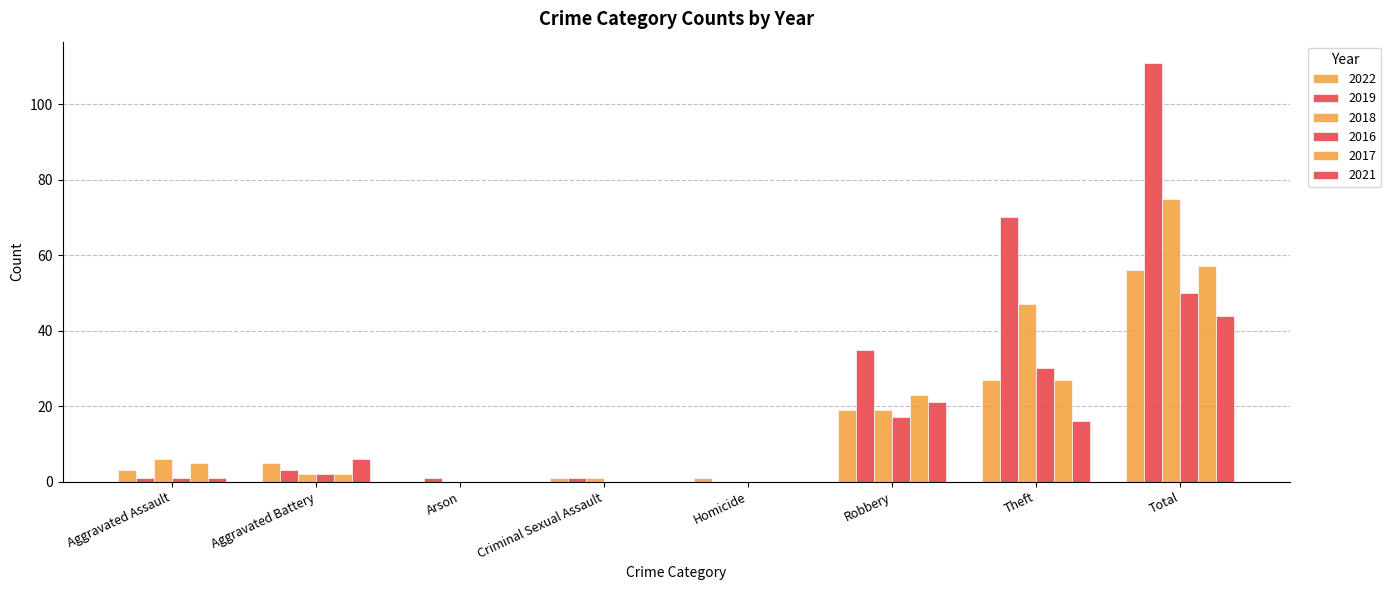

What is the difference between the 2021 values at Total and Theft?

28